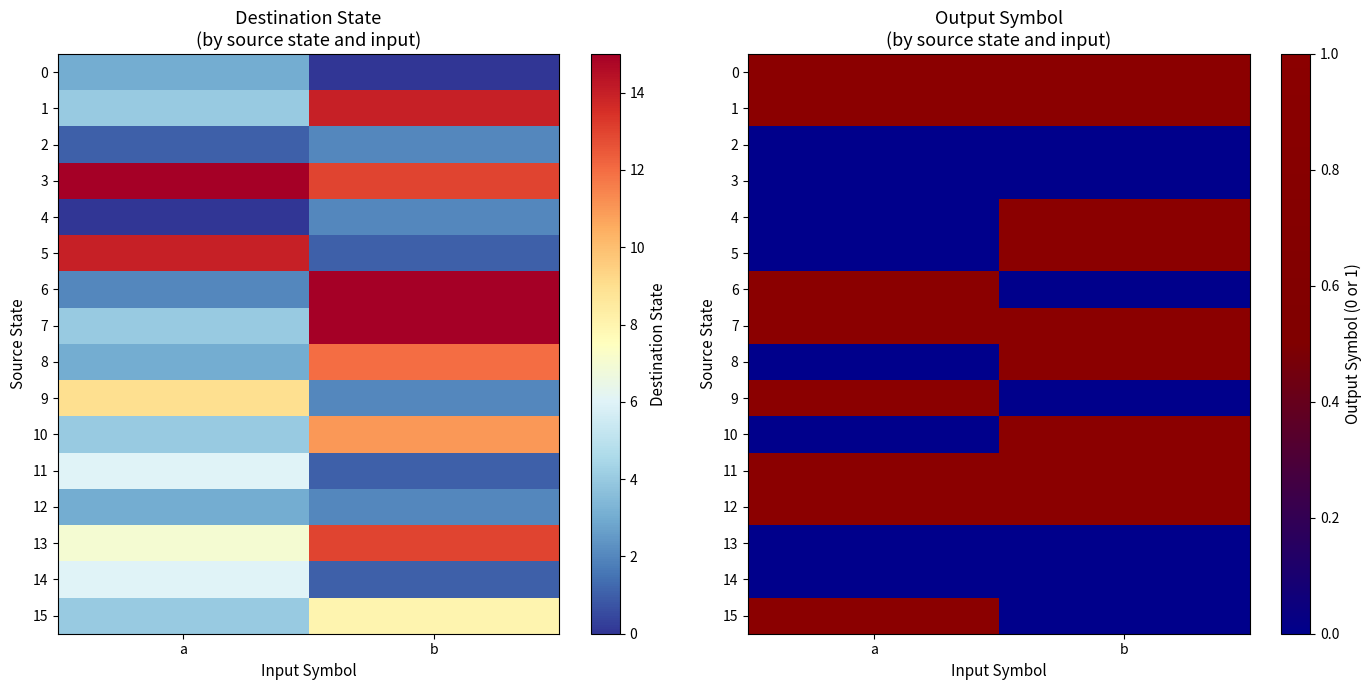

Between a and b, which is larger?

a